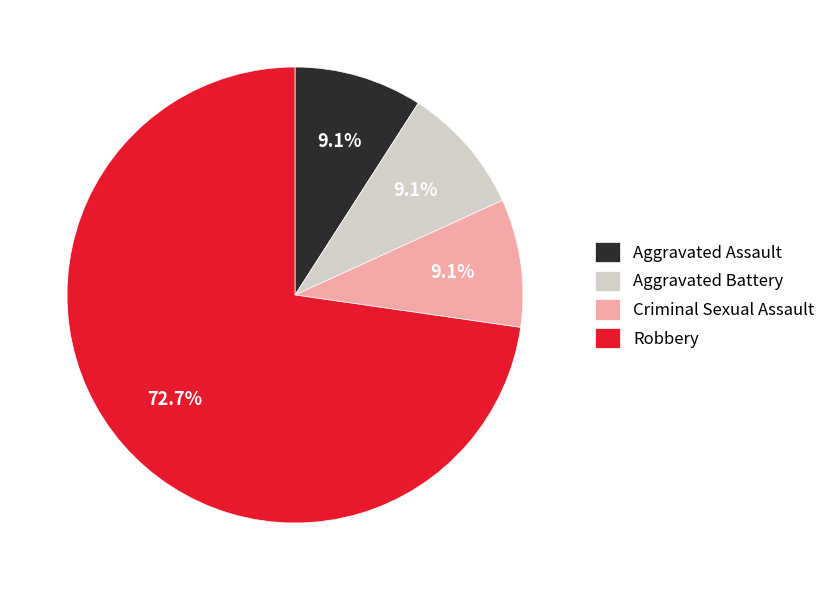

The Aggravated Assault slice represents 9% of the pie. True or false?

True